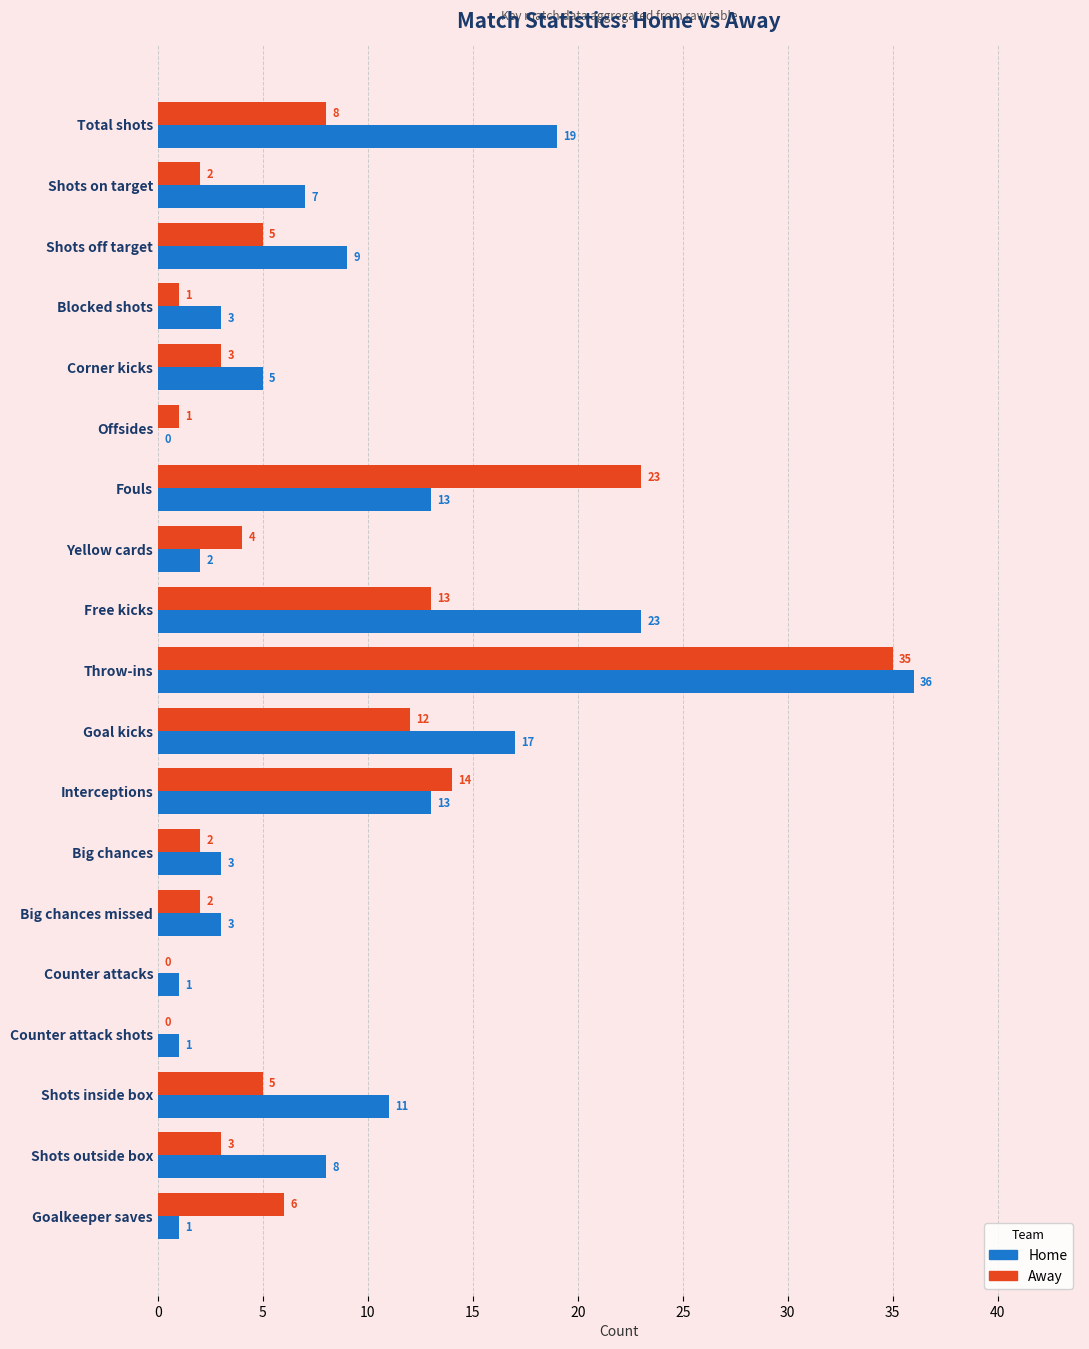

Read the Home value at Total shots, to the nearest 5.

20